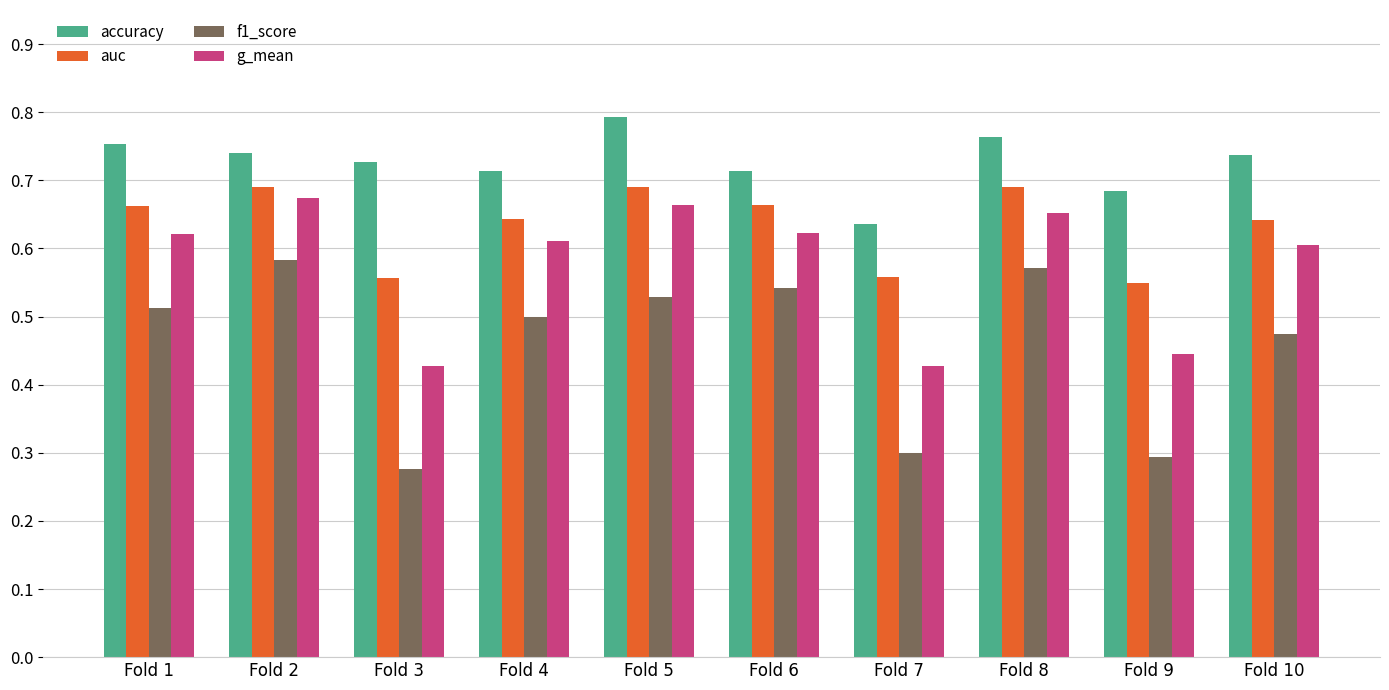

True or false: auc has a value of 0.6 at Fold 7.

True